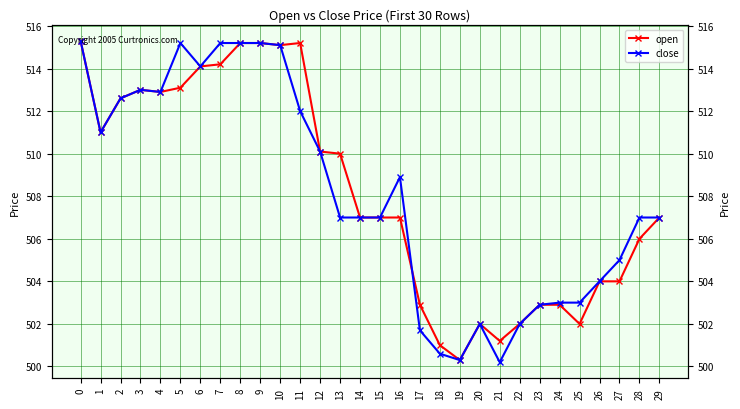

What is the sum of all close values?

15245.5